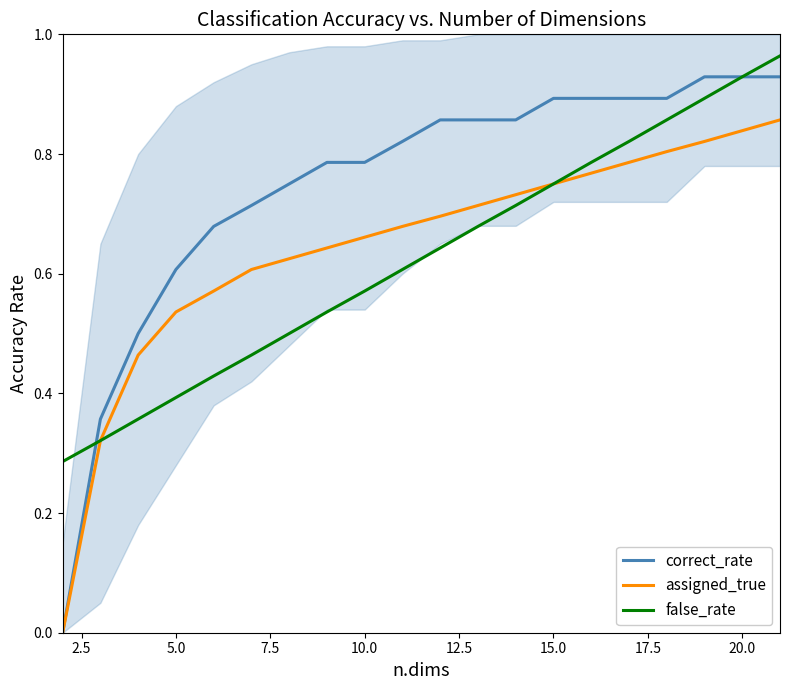

True or false: assigned_true and false_rate intersect in this chart.

False